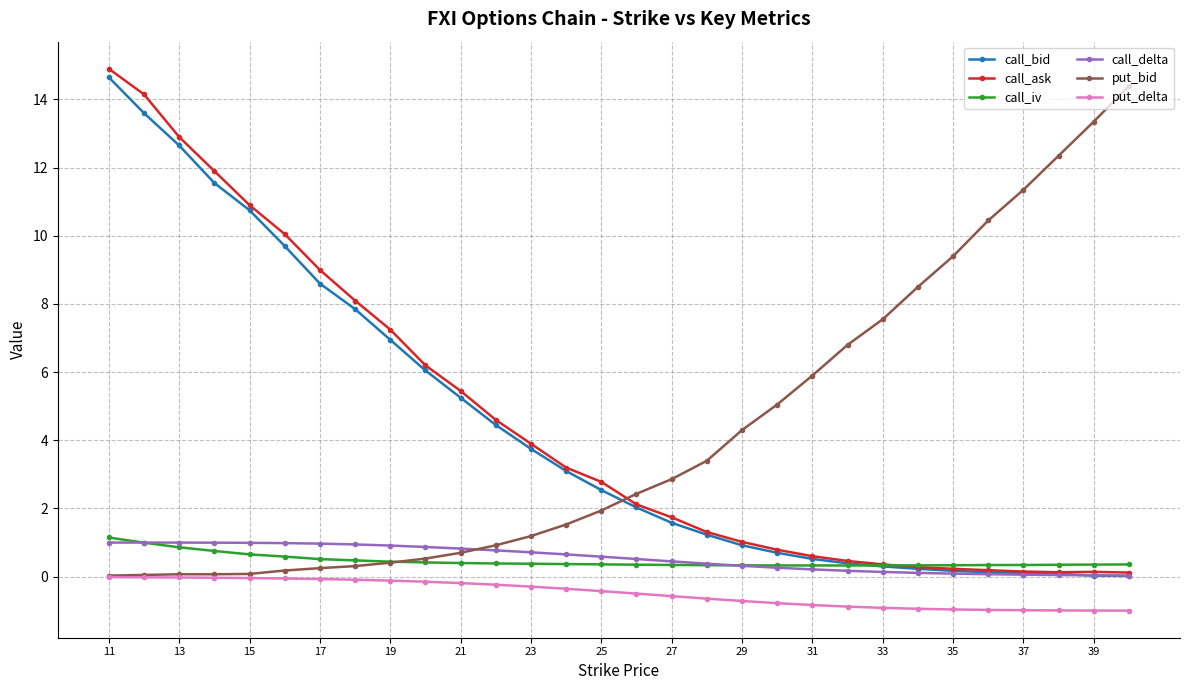

True or false: put_delta and call_delta intersect in this chart.

False